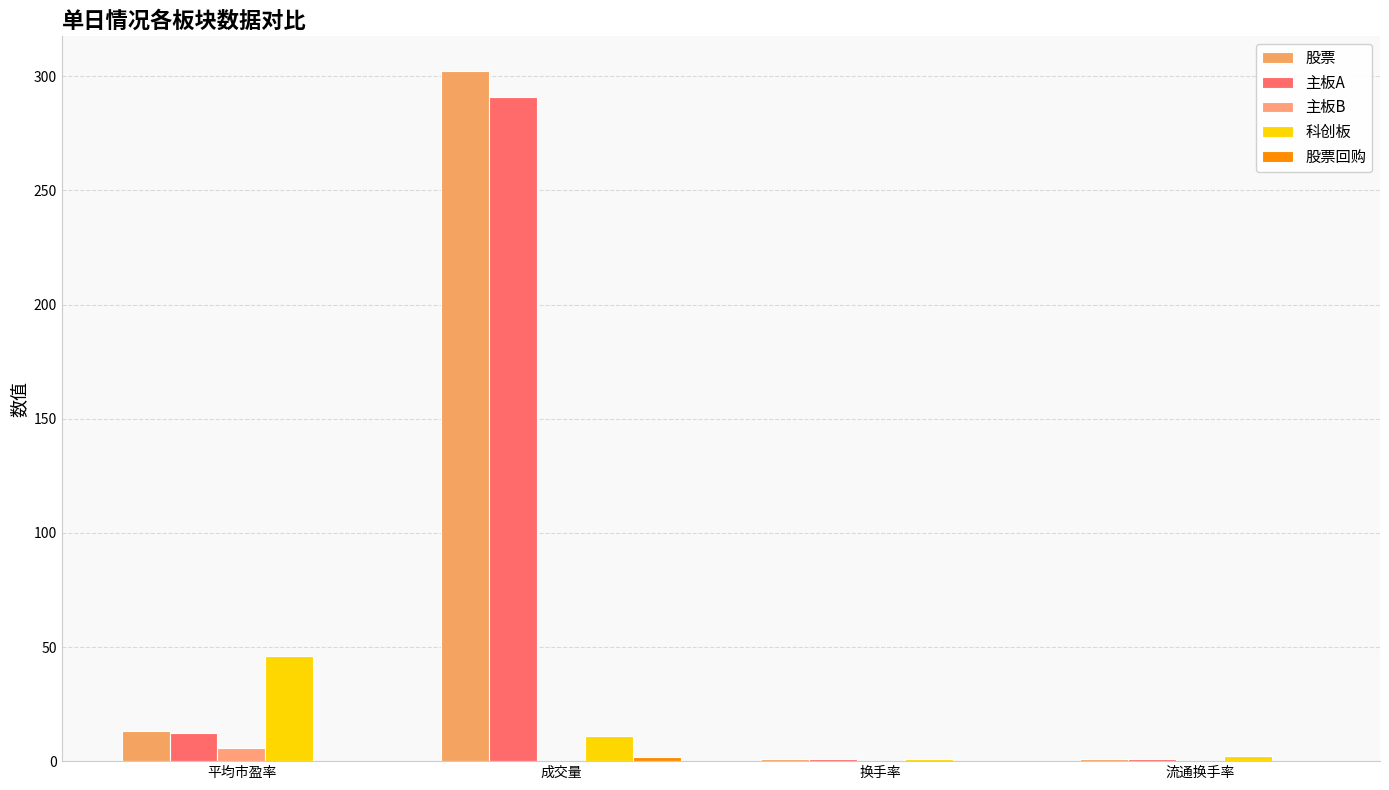

What is the sum of the 主板B values at 流通换手率 and 平均市盈率?

6.0